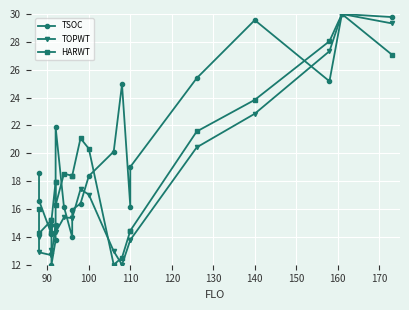

What is the lowest value of the TOPWT series?

12.0